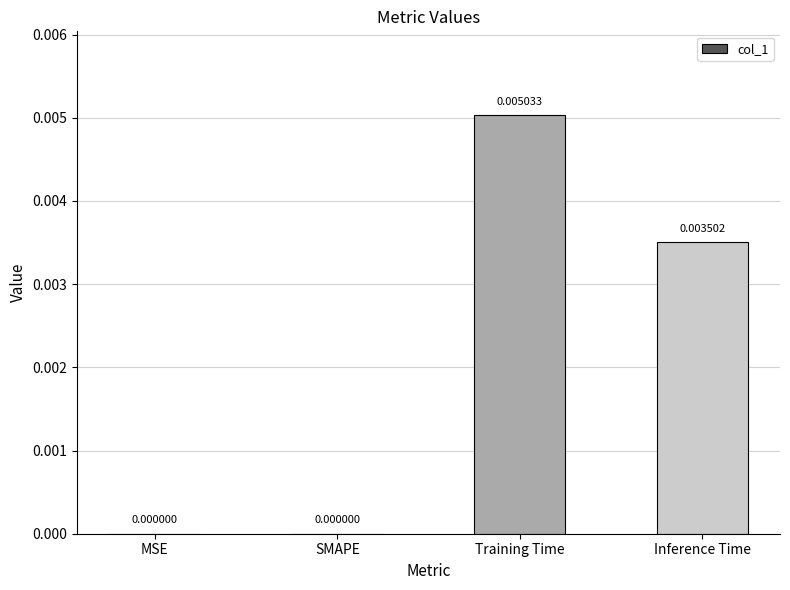

Which label corresponds to the largest value in the chart?

Training Time